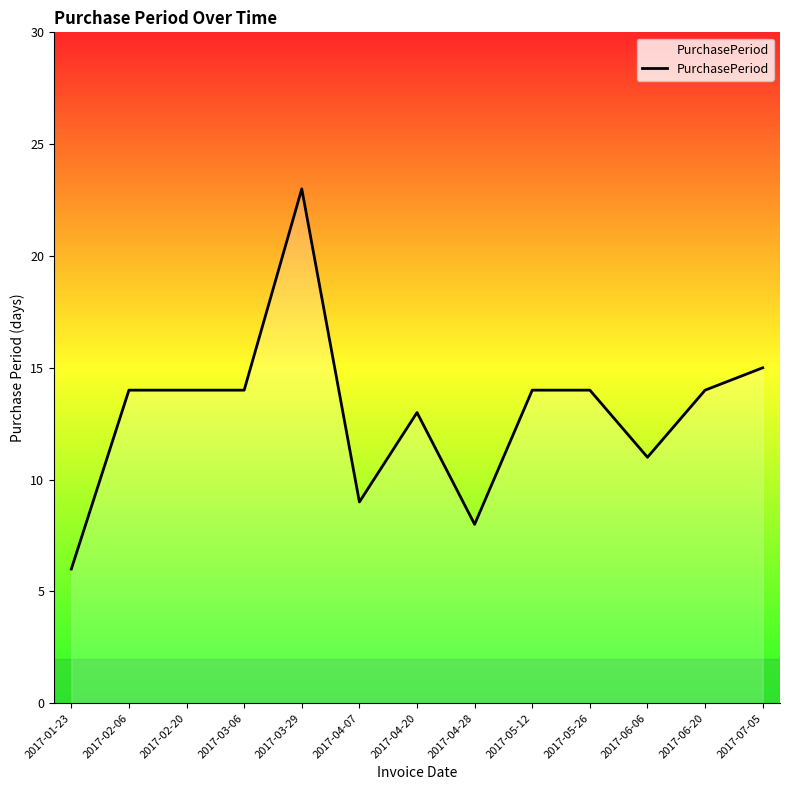

The chart shows a value of 5 at 2017-02-20. True or false?

False